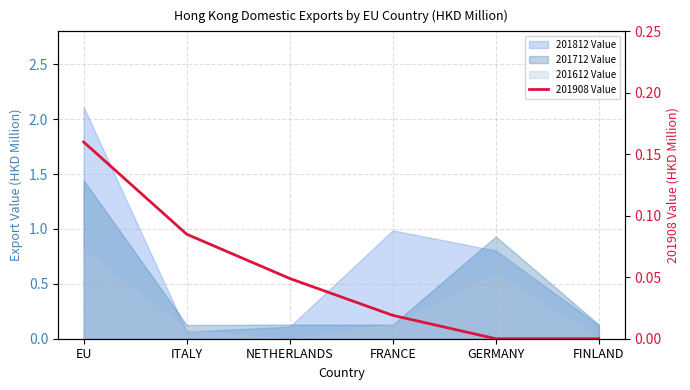

Count the number of categories in the chart.

6